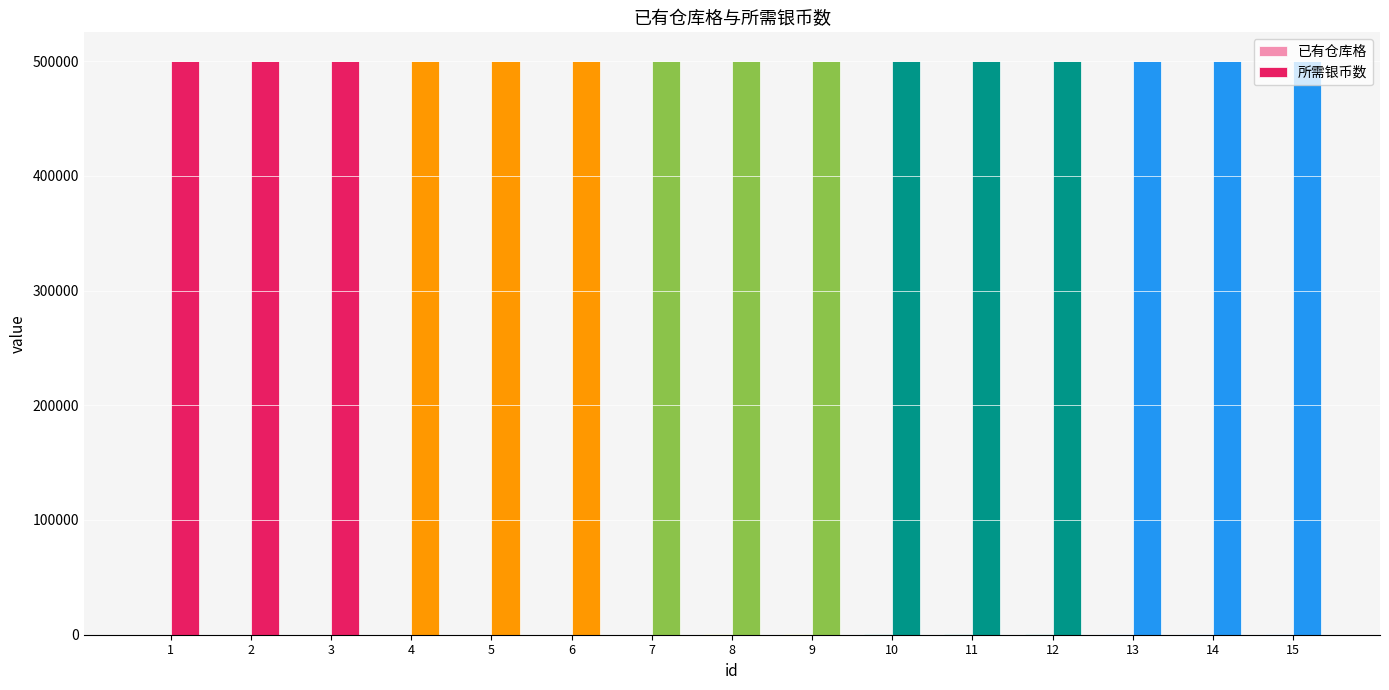

Are the bars horizontal?

No